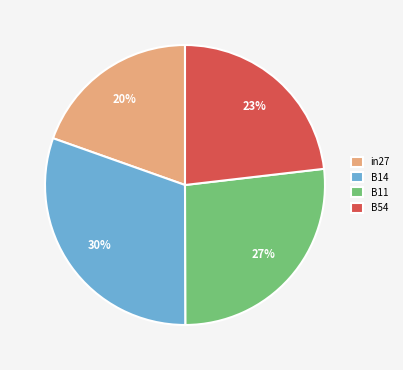

To the nearest percent, what is the difference between the in27 and B11 slice percentages?

7%